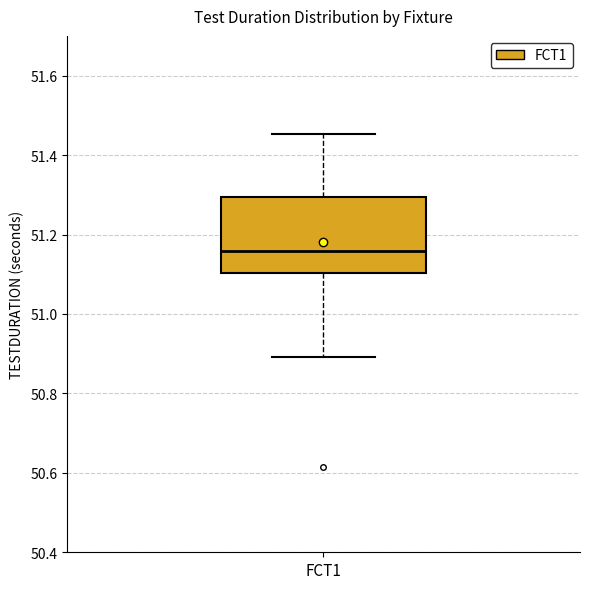

Transcribe this box plot: give where the median line is, the range the box spans, and where the two whiskers end, as read against the y-axis. The values are not printed on the chart, so give them approximately, as read against the axis.

median 51.16, box 51.10 to 51.30, whiskers 50.90 to 51.46